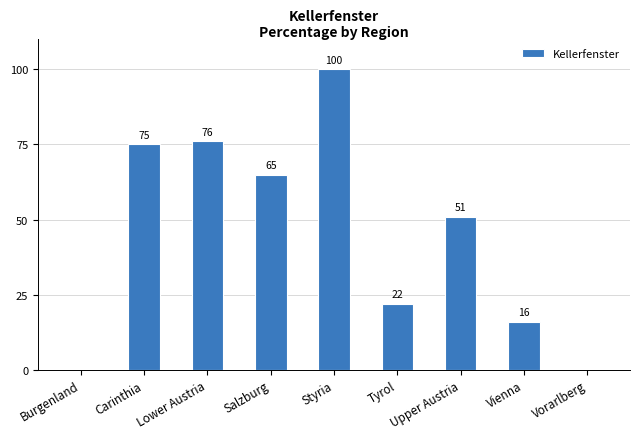

What is the maximum value shown in the chart?

100